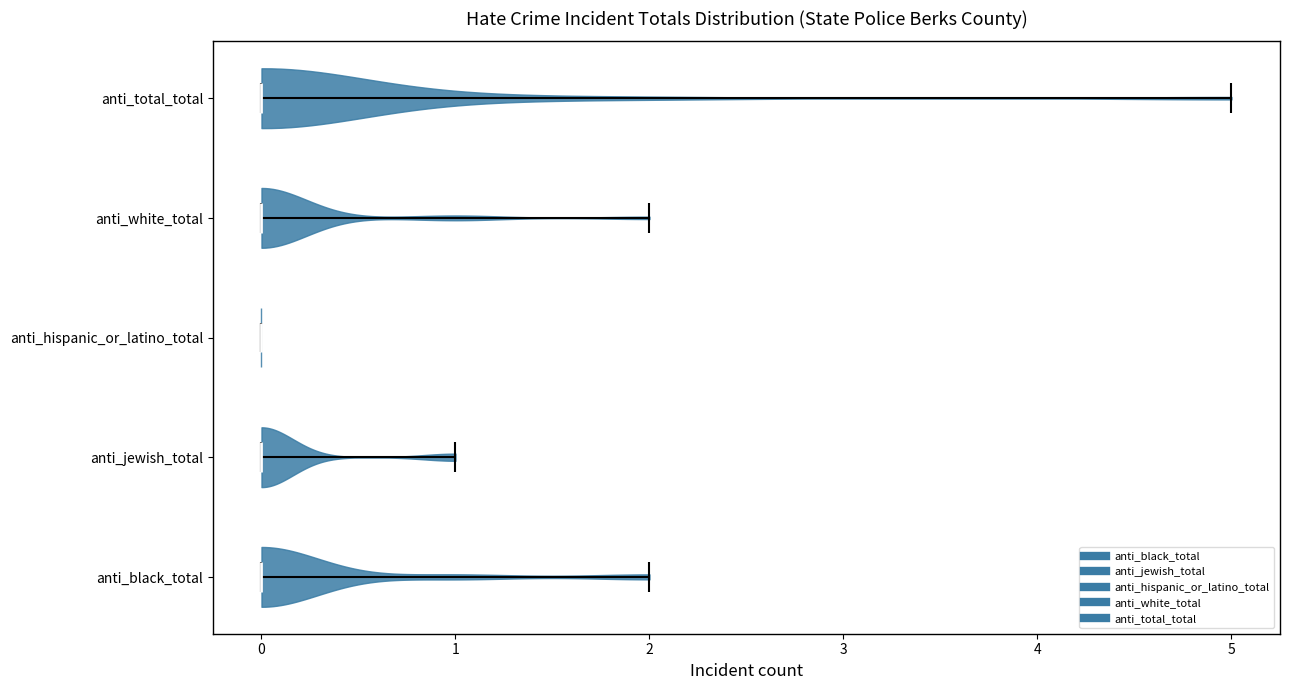

Reading bottom to top, read every violin against the x-axis: where its median line is, and the lowest and highest points it reaches. The values are not printed on the chart, so give them approximately, as read against the axis.

anti_black_total: median line 0, lowest point 0, highest point 2
anti_jewish_total: median line 0, lowest point 0, highest point 1
anti_hispanic_or_latino_total: median line 0, lowest point 0, highest point 0
anti_white_total: median line 0, lowest point 0, highest point 2
anti_total_total: median line 0, lowest point 0, highest point 5